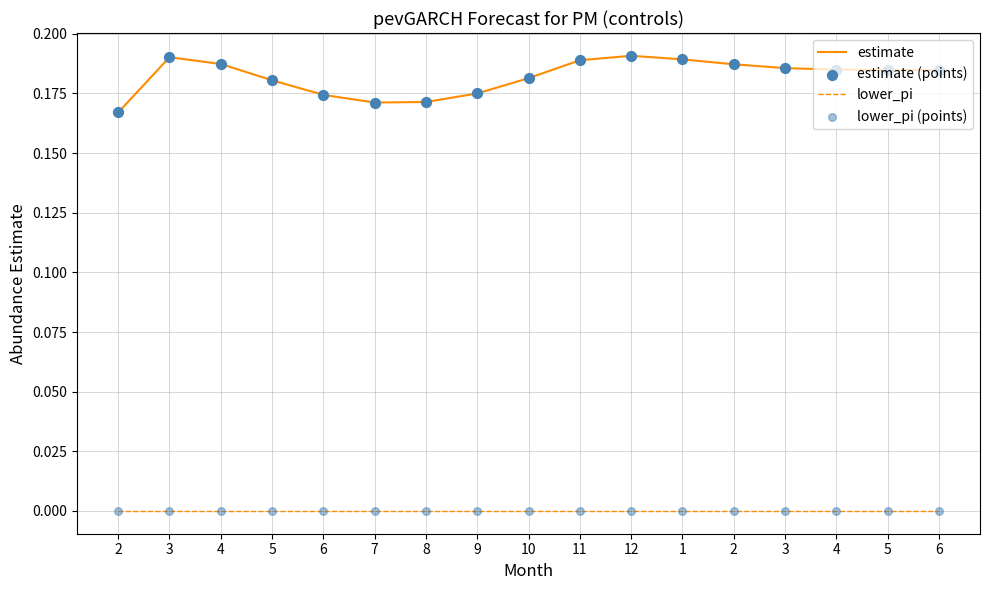

Which series has the largest total across all categories?

estimate